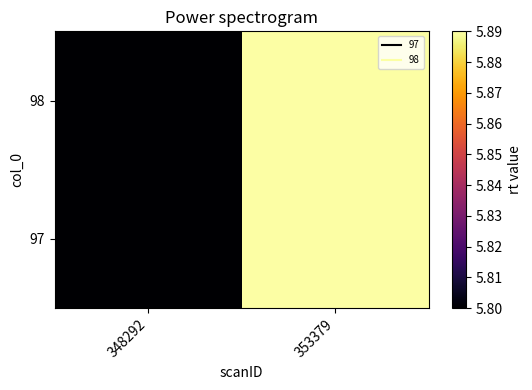

At which category is the sum across all series the highest?

353379